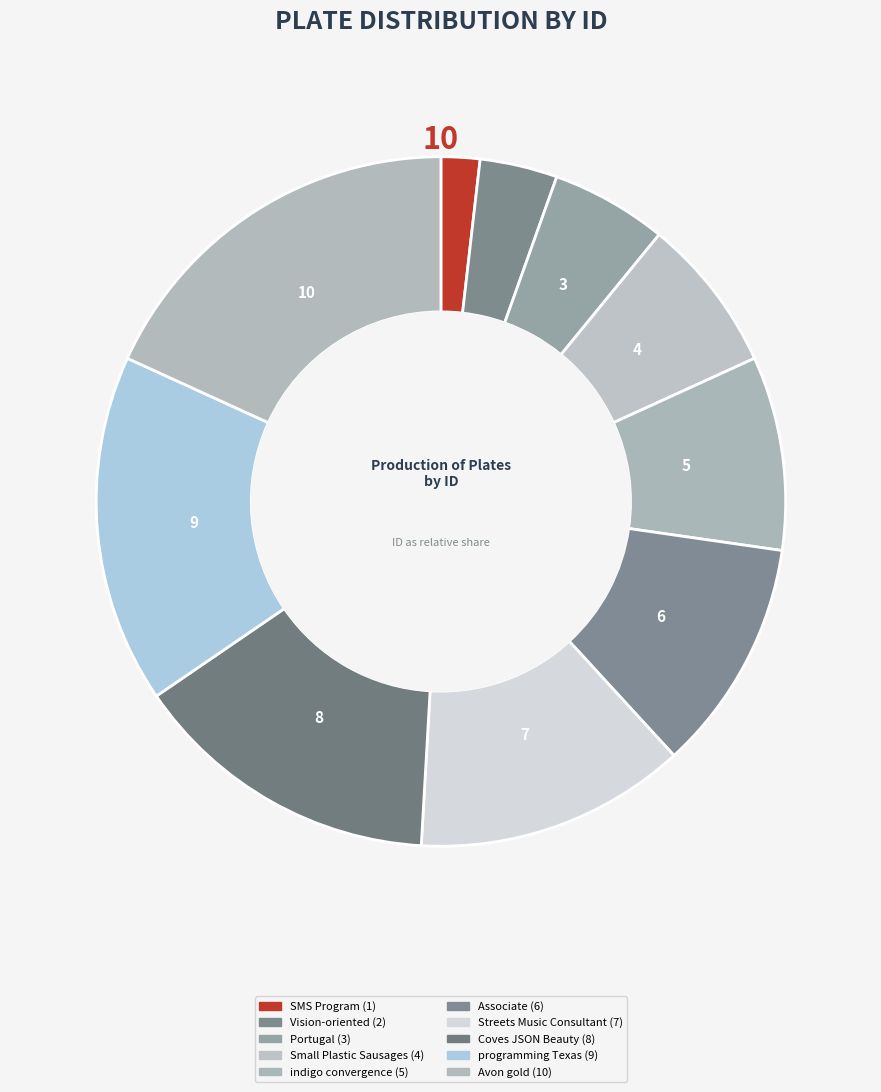

Do SMS Program and Associate together represent more than half of the pie?

No